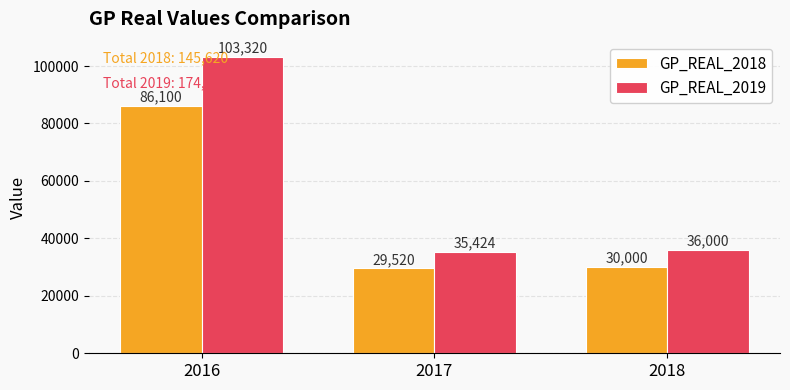

Reading left to right, list all the values displayed in this chart.

GP_REAL_2018: 86100	29520	30000
GP_REAL_2019: 103320	35424	36000